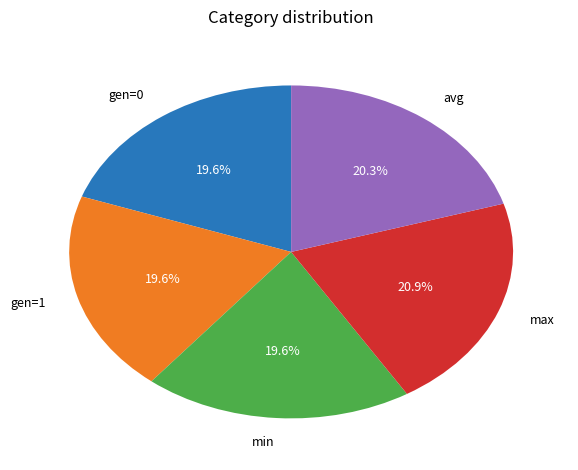

Which category has the biggest portion of the pie?

max